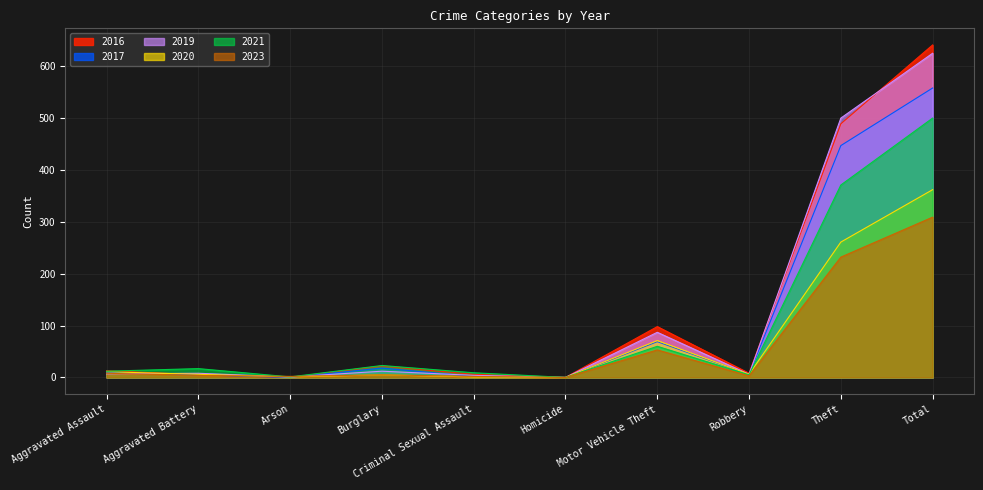

Reading left to right, transcribe all the data shown in this chart.

2017: Aggravated Assault=10	Aggravated Battery=5	Arson=0	Burglary=18	Criminal Sexual Assault=2	Homicide=0	Motor Vehicle Theft=69	Robbery=6	Theft=447	Total=558
2019: Aggravated Assault=7	Aggravated Battery=8	Arson=1	Burglary=12	Criminal Sexual Assault=4	Homicide=0	Motor Vehicle Theft=87	Robbery=6	Theft=500	Total=625
2021: Aggravated Assault=12	Aggravated Battery=17	Arson=1	Burglary=23	Criminal Sexual Assault=9	Homicide=0	Motor Vehicle Theft=60	Robbery=5	Theft=371	Total=500
2023: Aggravated Assault=8	Aggravated Battery=4	Arson=2	Burglary=5	Criminal Sexual Assault=2	Homicide=0	Motor Vehicle Theft=53	Robbery=3	Theft=232	Total=309
2020: Aggravated Assault=11	Aggravated Battery=6	Arson=1	Burglary=5	Criminal Sexual Assault=1	Homicide=0	Motor Vehicle Theft=71	Robbery=6	Theft=261	Total=362
2016: Aggravated Assault=13	Aggravated Battery=5	Arson=0	Burglary=22	Criminal Sexual Assault=6	Homicide=0	Motor Vehicle Theft=98	Robbery=8	Theft=489	Total=641